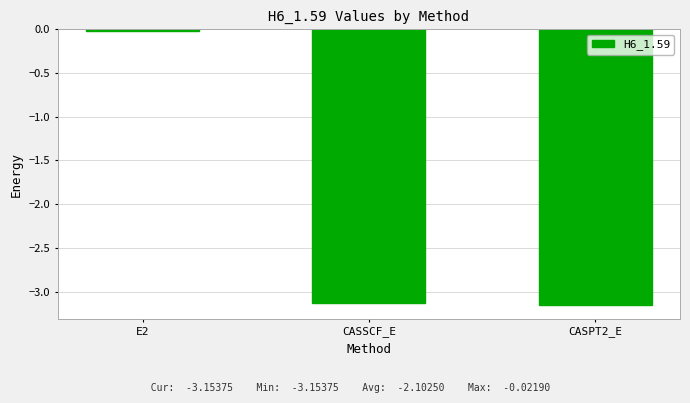

Is it true that the value at E2 is -0.0?

True